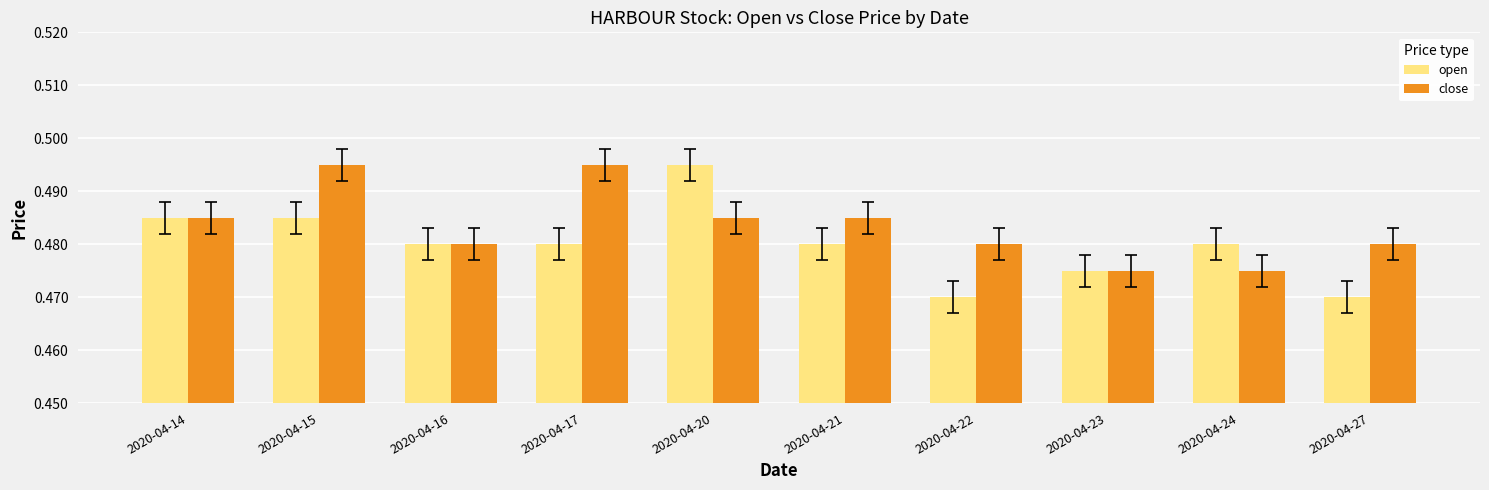

Is it true that open equals 0.2 at 2020-04-15?

False